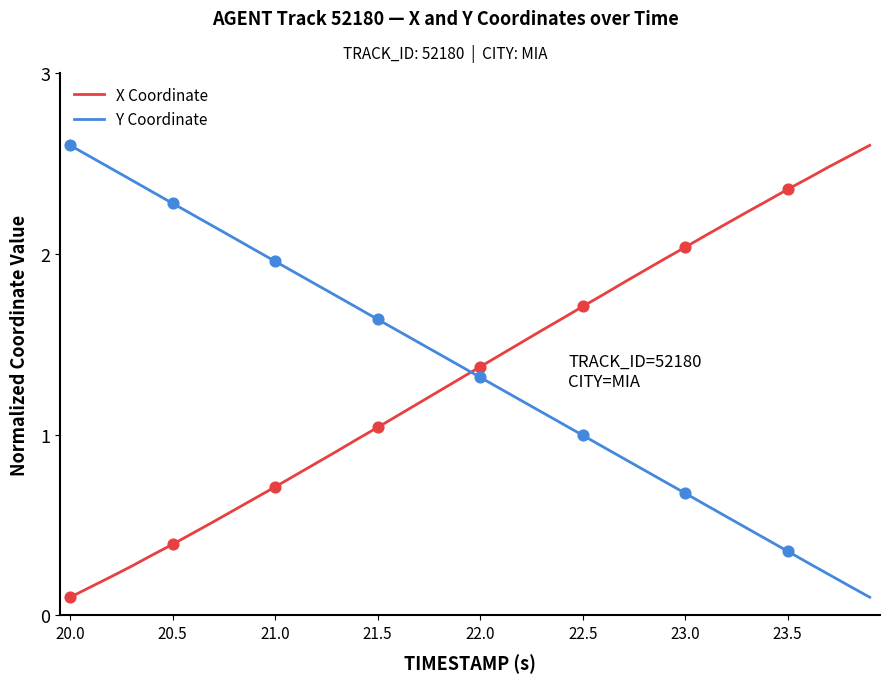

After their last crossing, which series has the higher values: X Coordinate or Y Coordinate?

X Coordinate